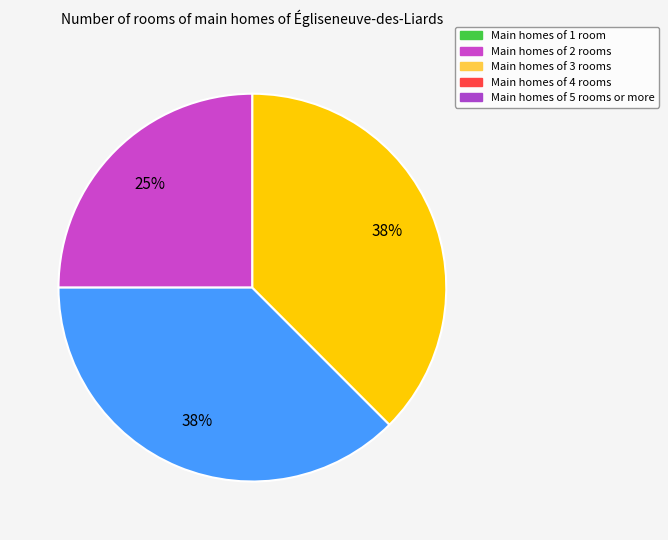

Is there a majority slice in this chart?

No